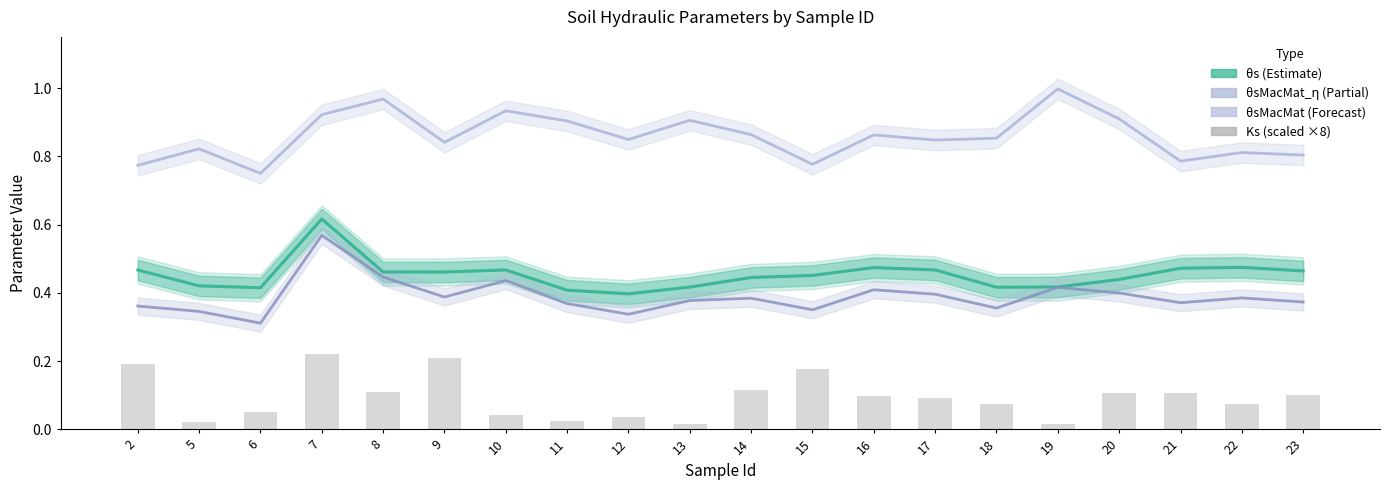

What is the average value of the θsMacMat (Forecast) series?

0.4